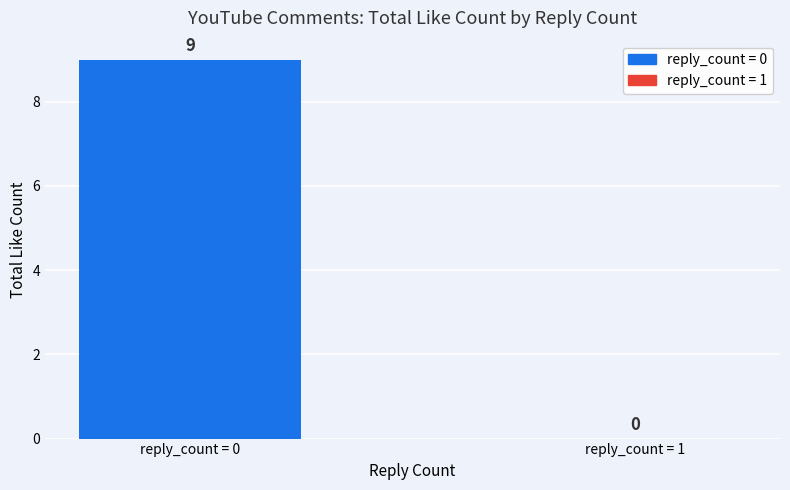

Where is the data nearest to the value 4?

reply_count = 1